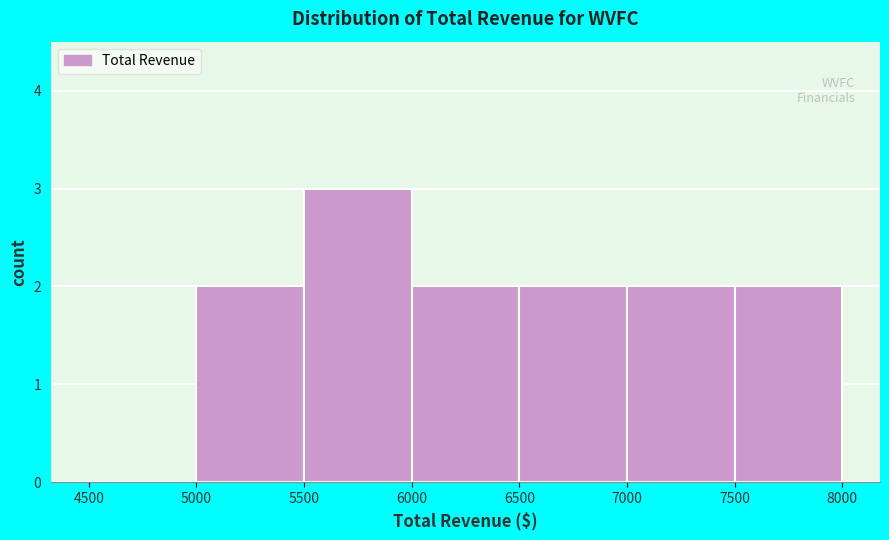

Reading left to right, transcribe this chart: for each bar, give the range it covers on the x-axis and its height. The values are not printed on the chart, so give them approximately, as read against the axis.

4500 to 5000: 0
5000 to 5500: 2
5500 to 6000: 3
6000 to 6500: 2
6500 to 7000: 2
7000 to 7500: 2
7500 to 8000: 2